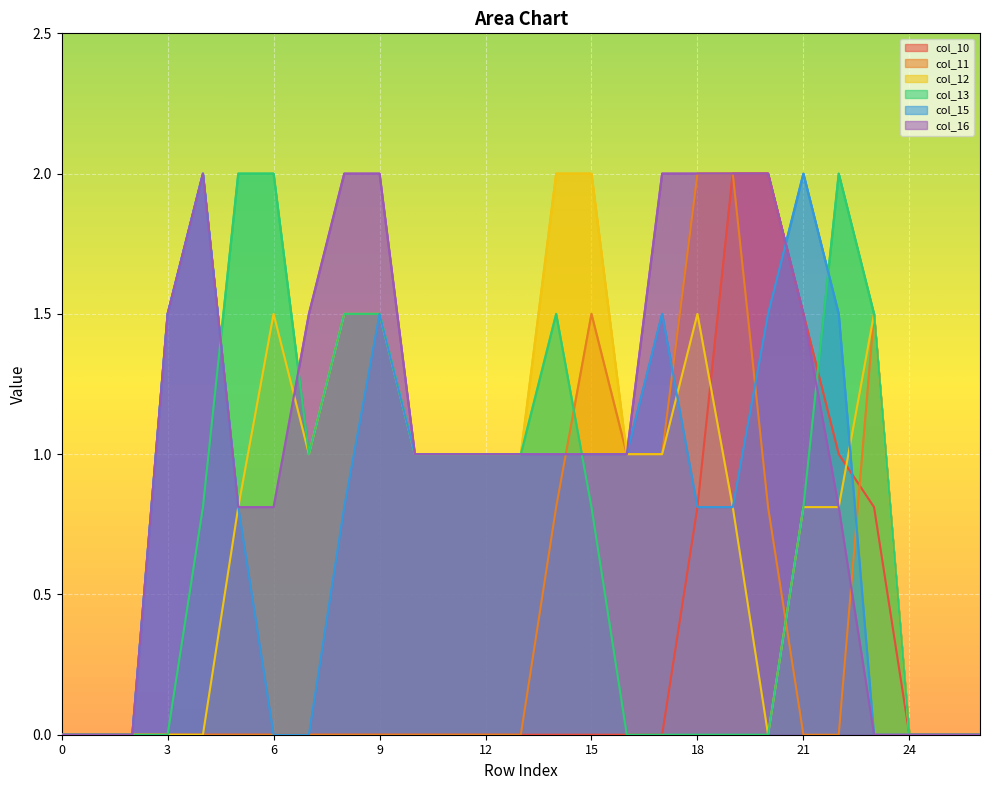

What is the sum of all col_13 values?

19.4